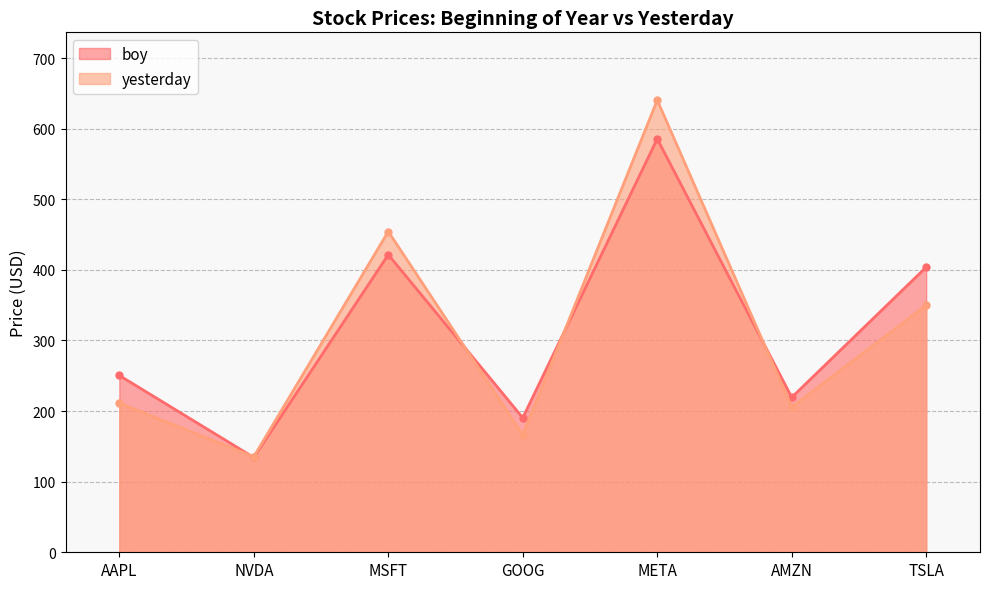

Does the chart have visible grid lines?

Yes